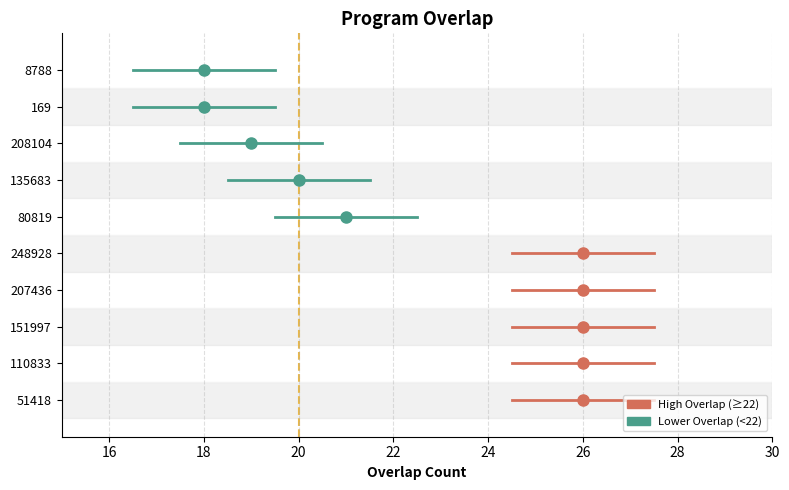

The value at 20 is 1. True or false?

True